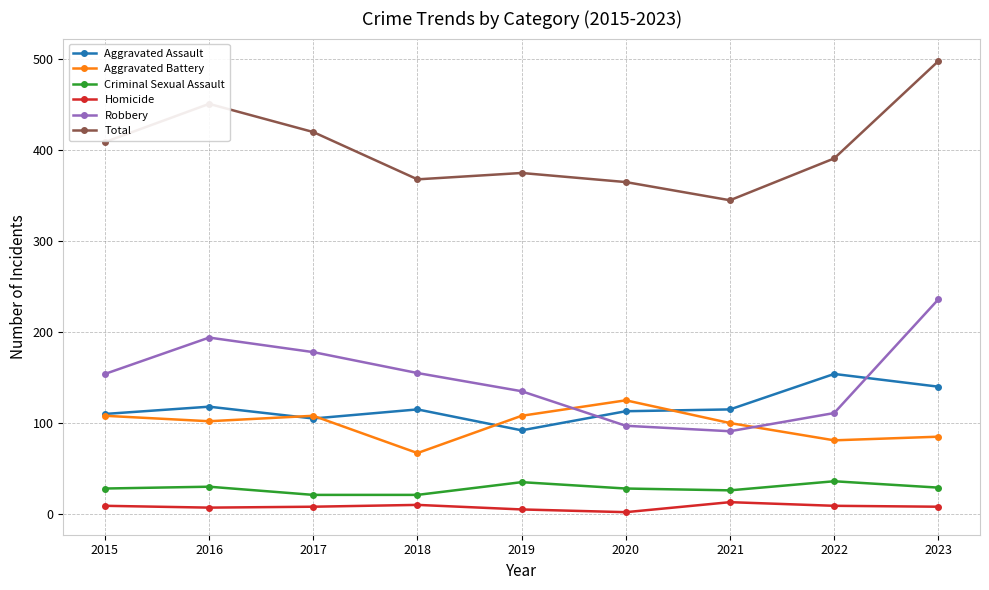

At which category is the sum across all series the highest?

2023